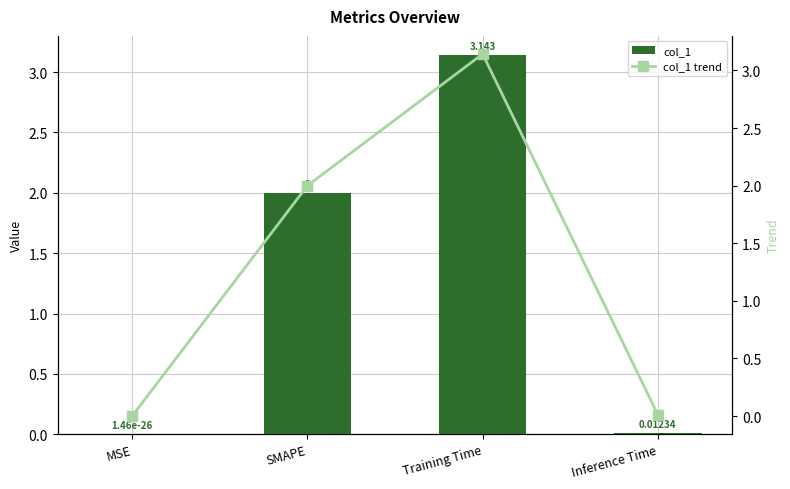

Which series has the largest total across all categories?

col_1